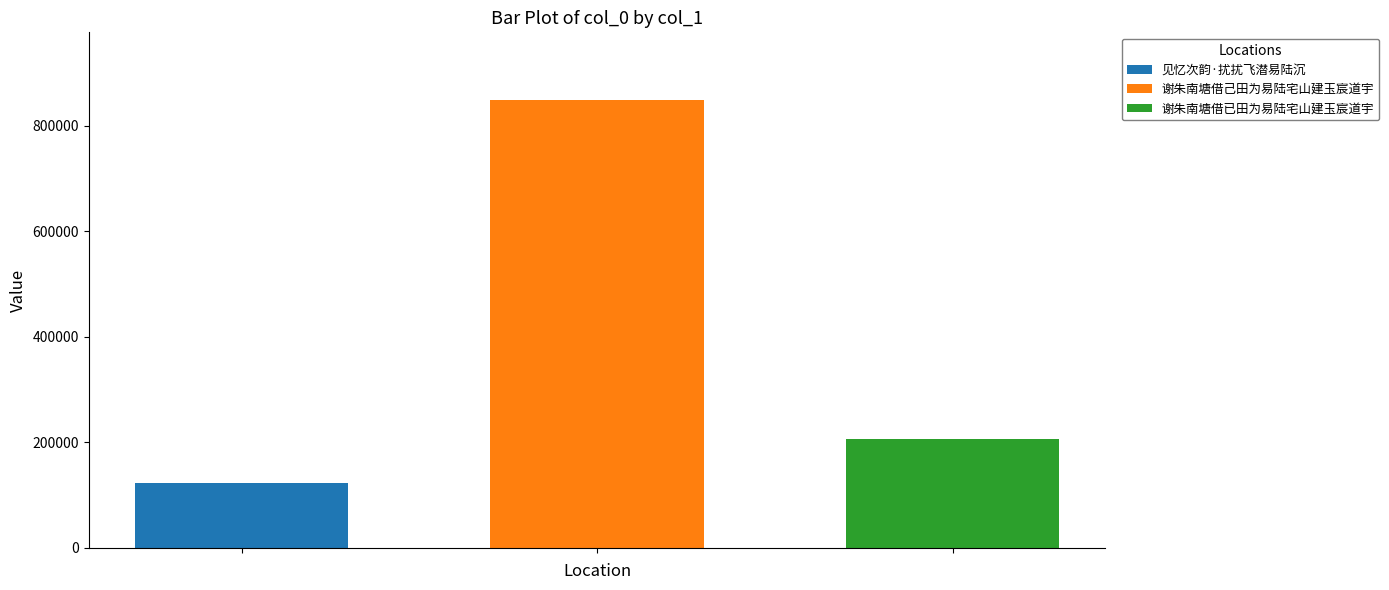

Which series has the largest range (max minus min)?

见忆次韵·扰扰飞潜易陆沉